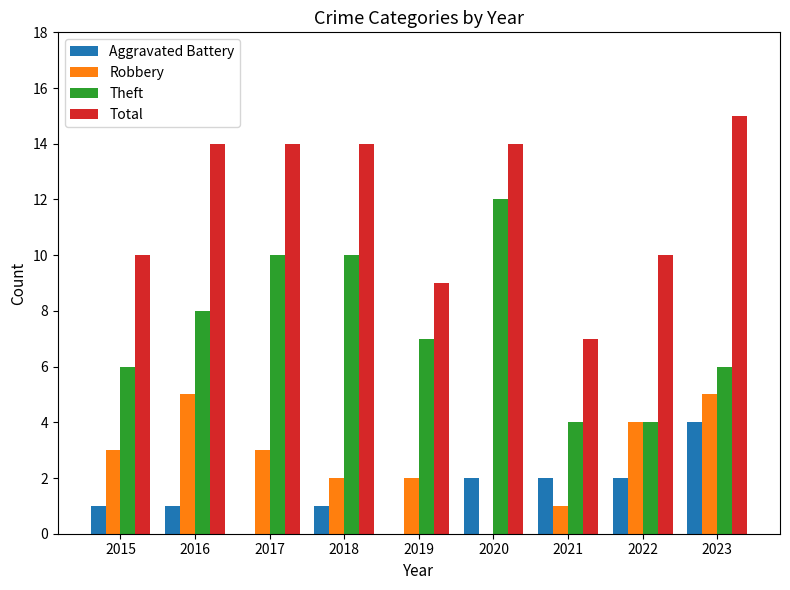

What is the spread (max minus min) of values at 2022?

8